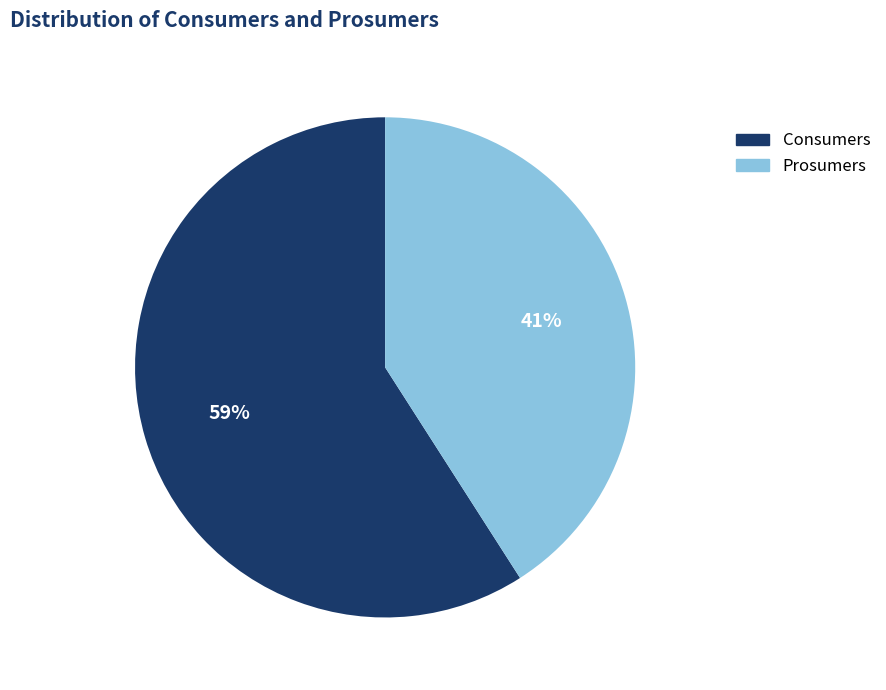

What is the largest slice in the pie chart?

Consumers